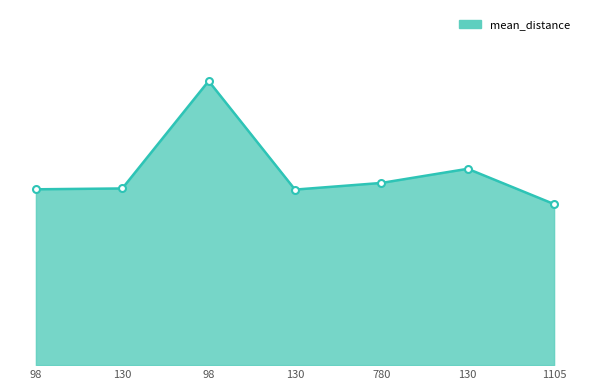

List the labels in order of value, largest first.

98, 130, 780, 130, 98, 130, 1105